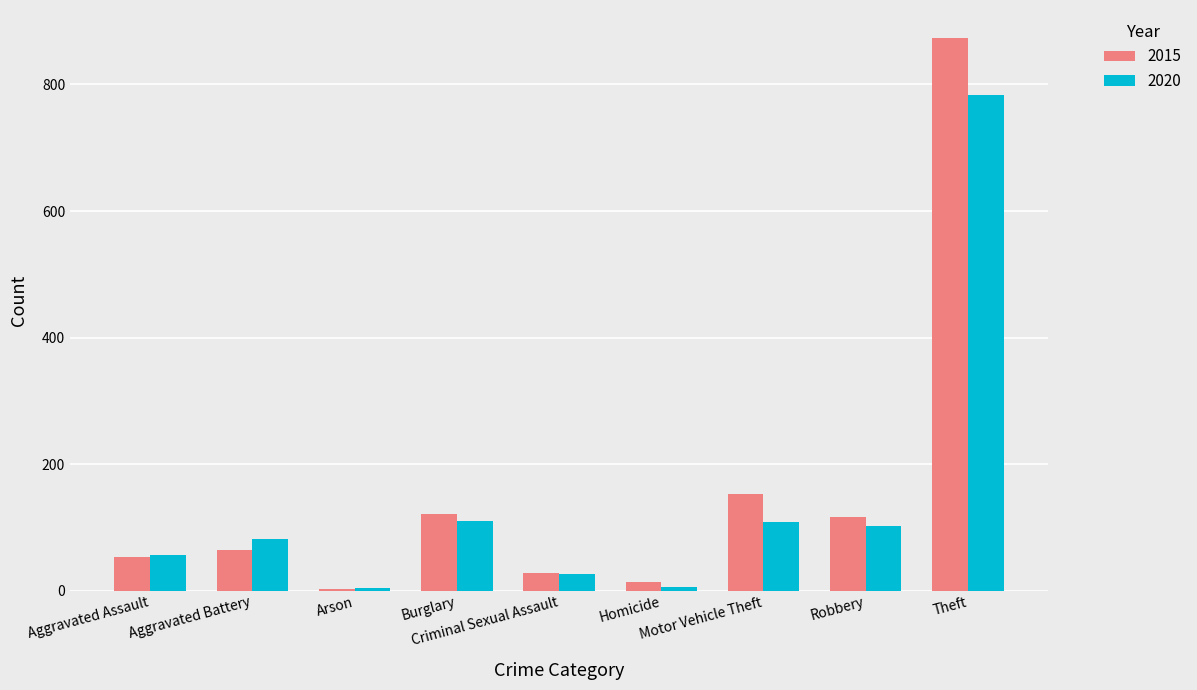

What is the difference between the 2015 values at Criminal Sexual Assault and Arson?

26